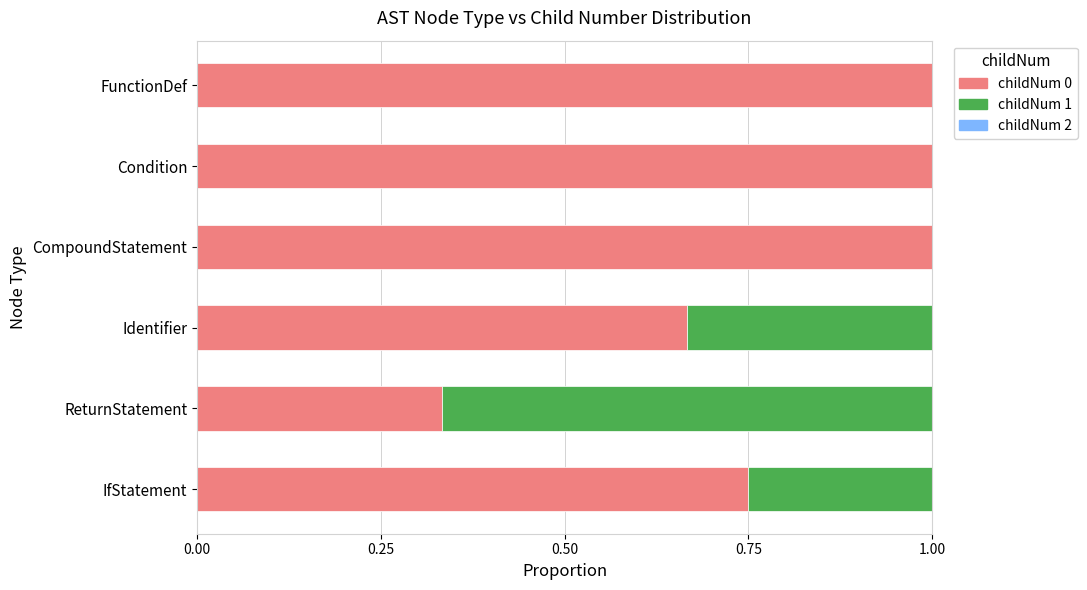

What is the sum of the childNum 0 values at Identifier and CompoundStatement?

1.7